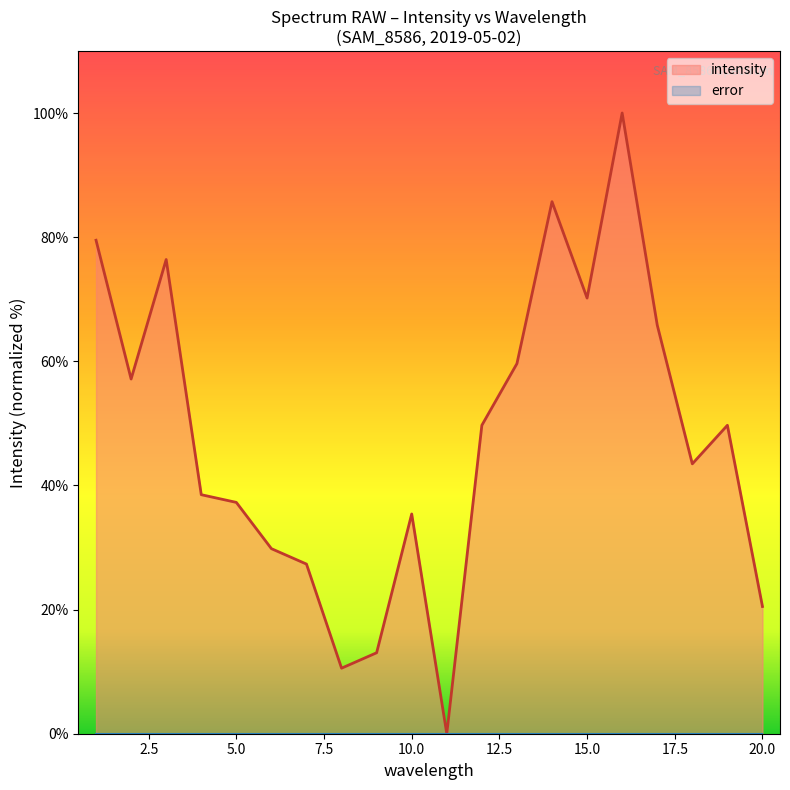

What is the change in value from 2 to 12?

-7.5